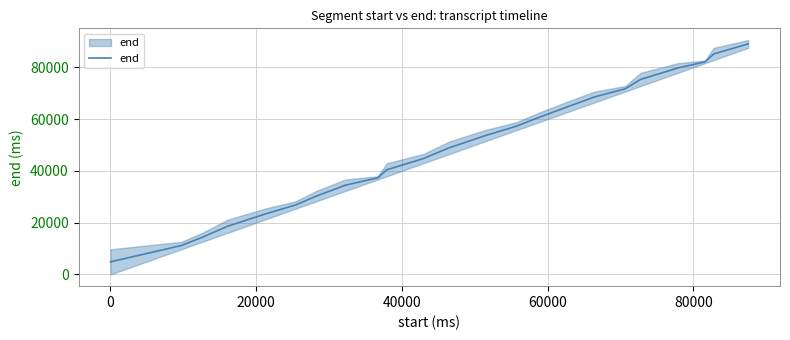

The value at 19 is 127062. True or false?

False